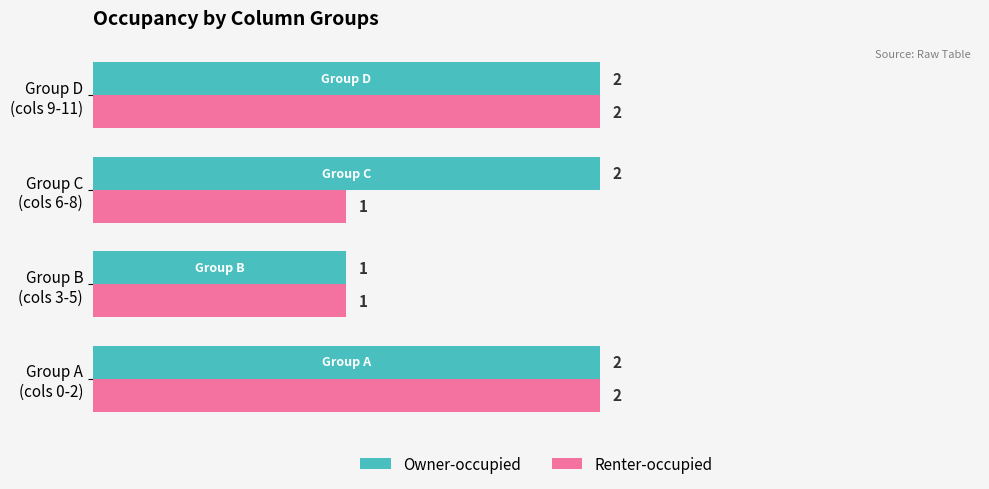

Which series has the largest total across all categories?

Owner-occupied